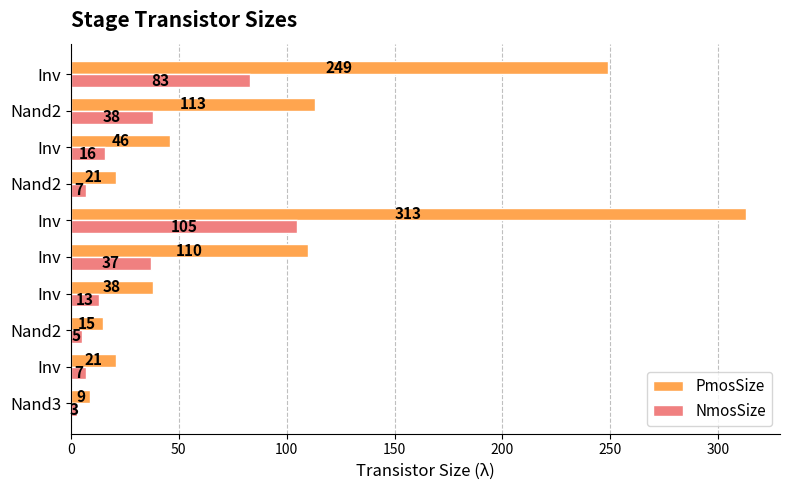

What is the smallest value displayed?

3